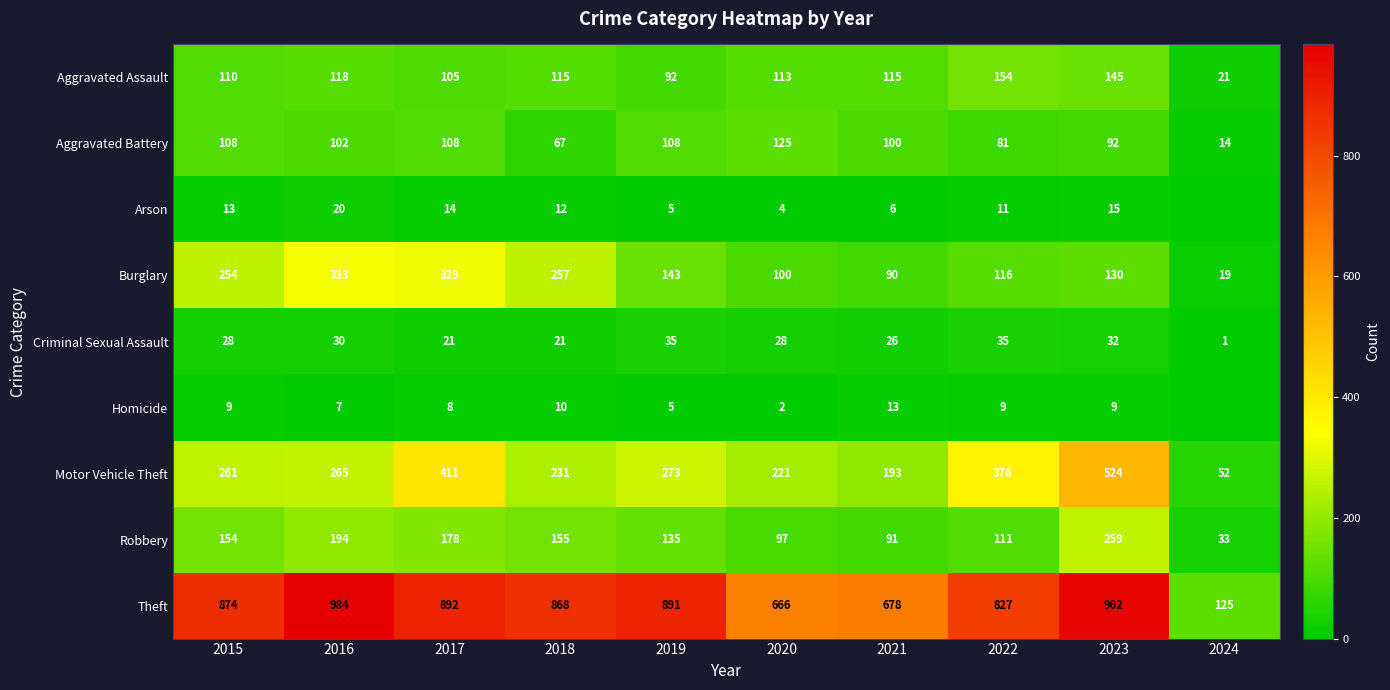

What is the difference between the second highest and second lowest values in the Burglary series?

239